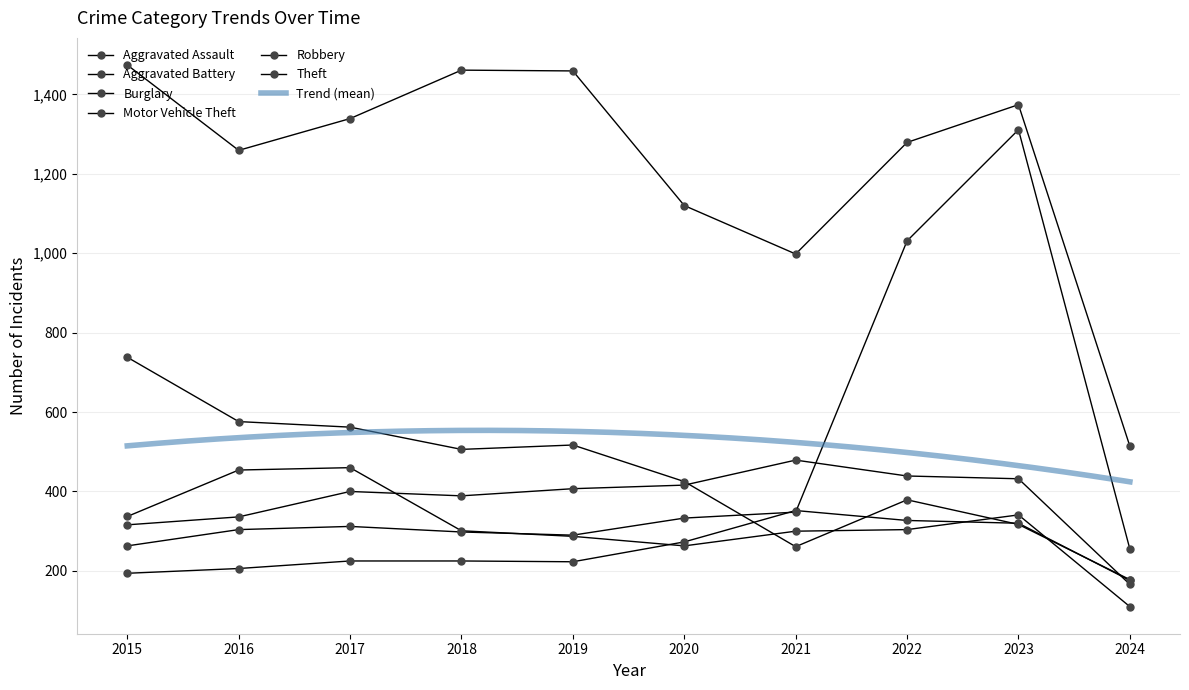

The value of Theft at 2023 is 1374. True or false?

True